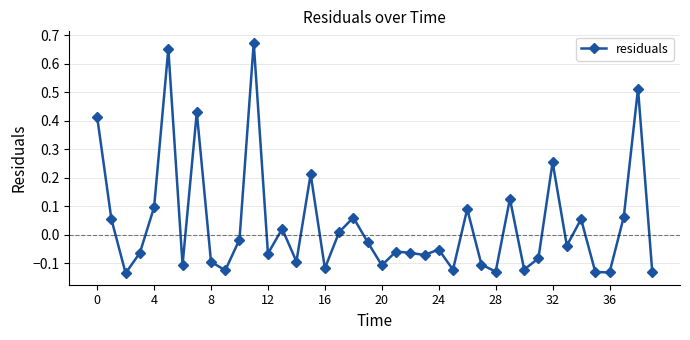

Count the number of values greater than 0.

16